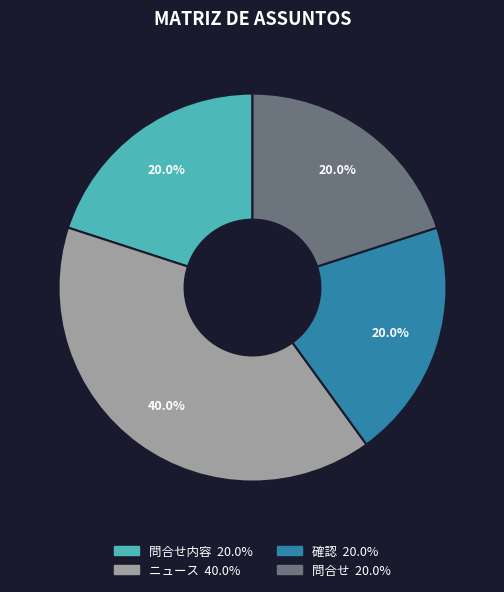

Is there any slice that represents more than half of the pie?

No